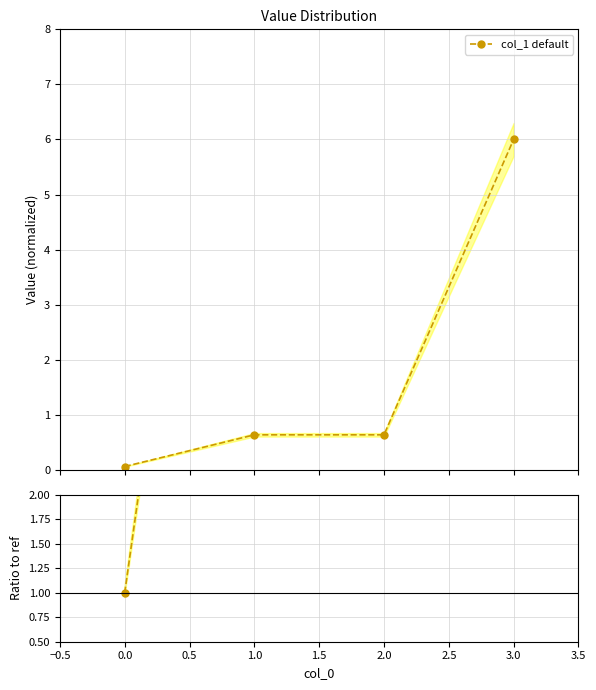

True or false: col_1 default has more than 1 points higher than both neighbors.

False